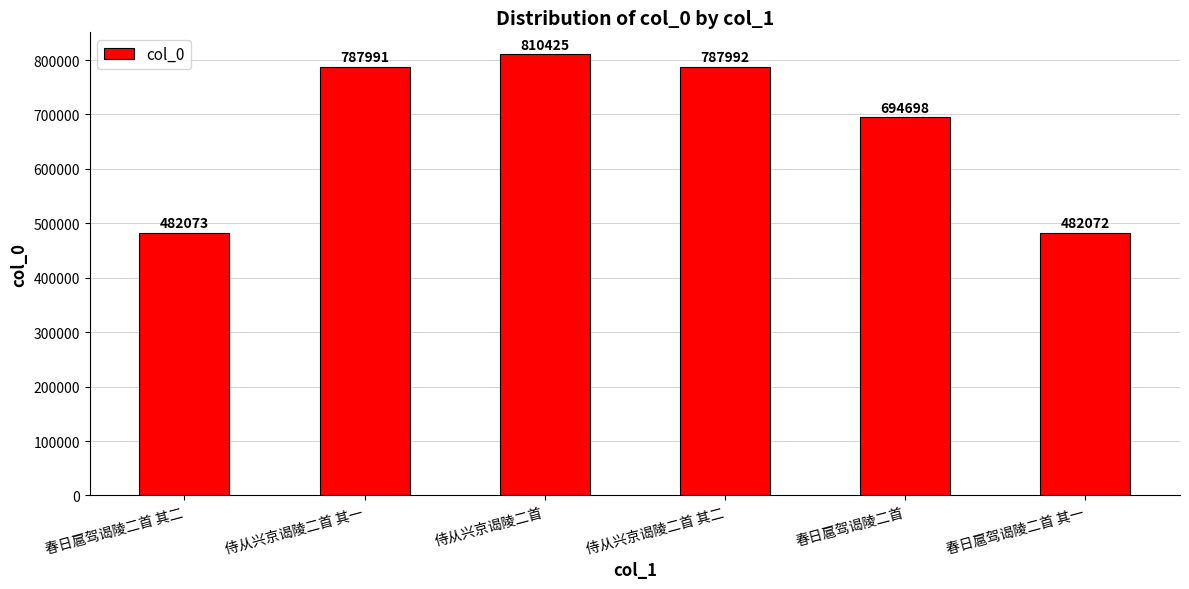

What is the sum of all values?

4045251